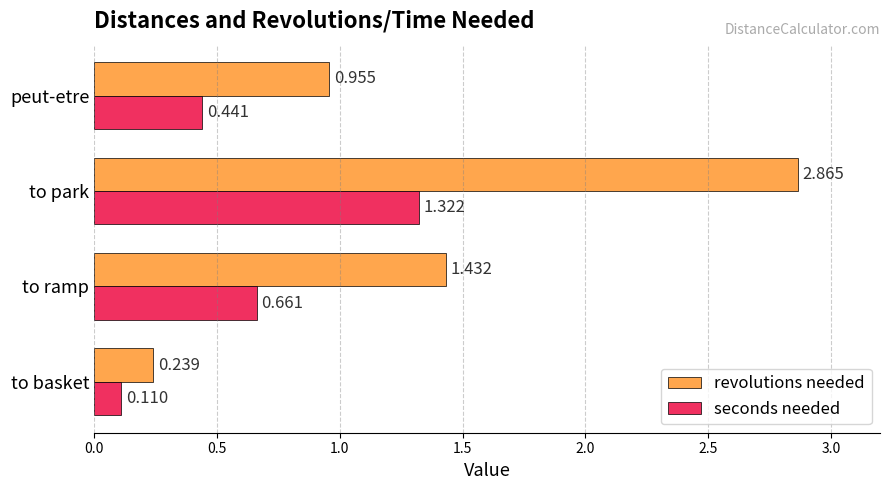

Count the number of categories in the chart.

4